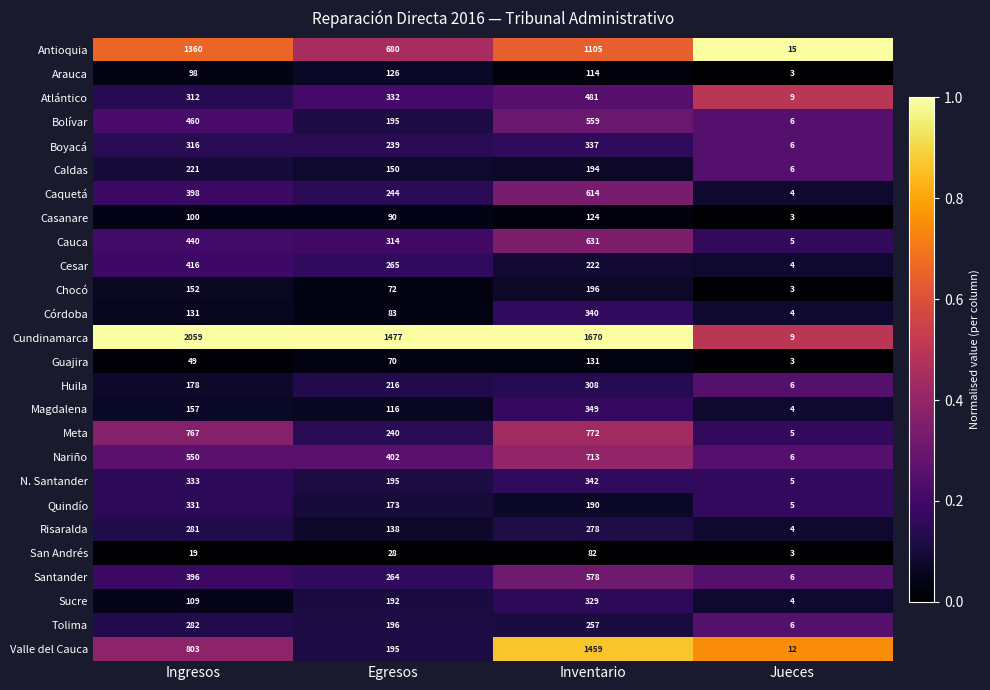

What is the sum of the Magdalena values at Egresos and Jueces?

120